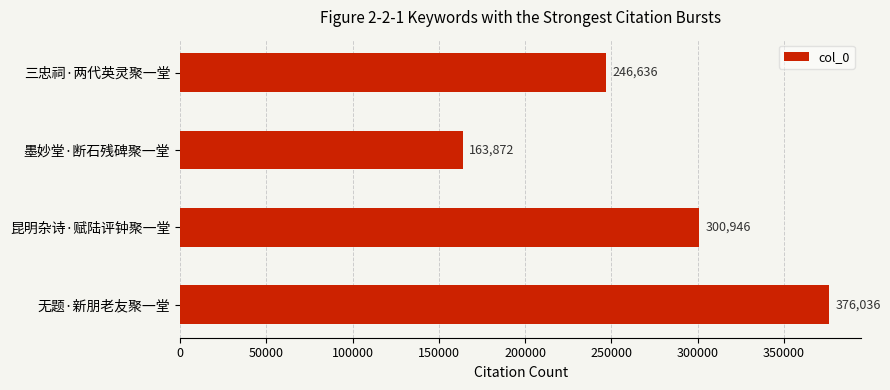

Reading top to bottom, extract all data points from this chart.

三忠祠·两代英灵聚一堂=246636	墨妙堂·断石残碑聚一堂=163872	昆明杂诗·赋陆评钟聚一堂=300946	无题·新朋老友聚一堂=376036